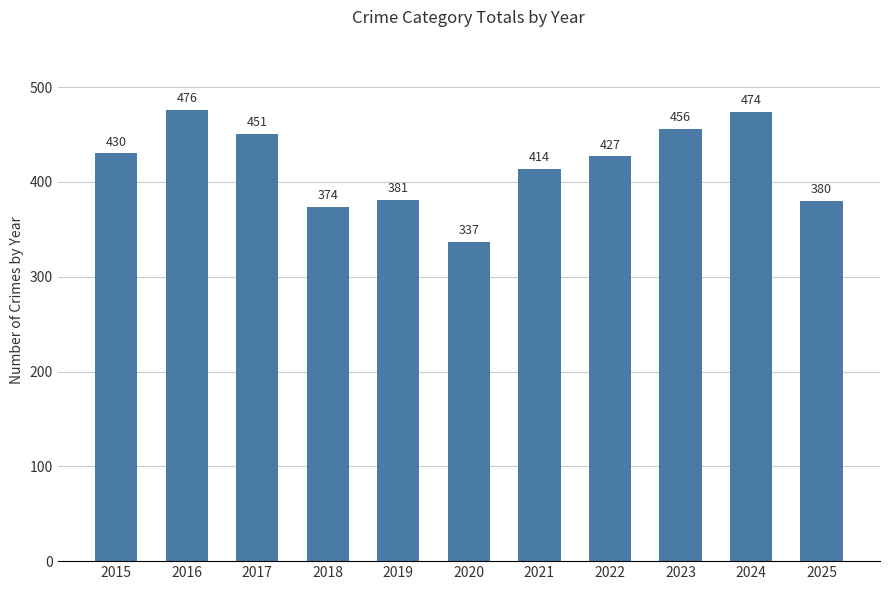

Rank the categories by value from highest to lowest.

2016, 2024, 2023, 2017, 2015, 2022, 2021, 2019, 2025, 2018, 2020